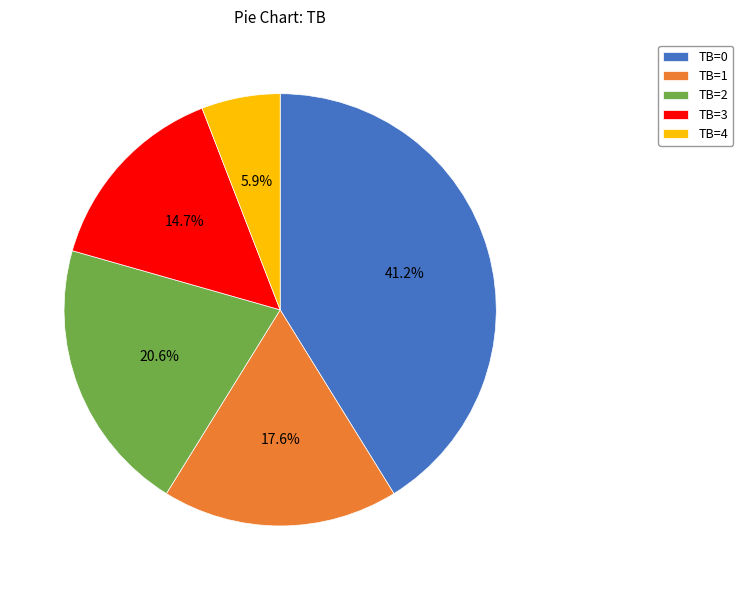

Does TB=2 account for over 50% of the chart?

No